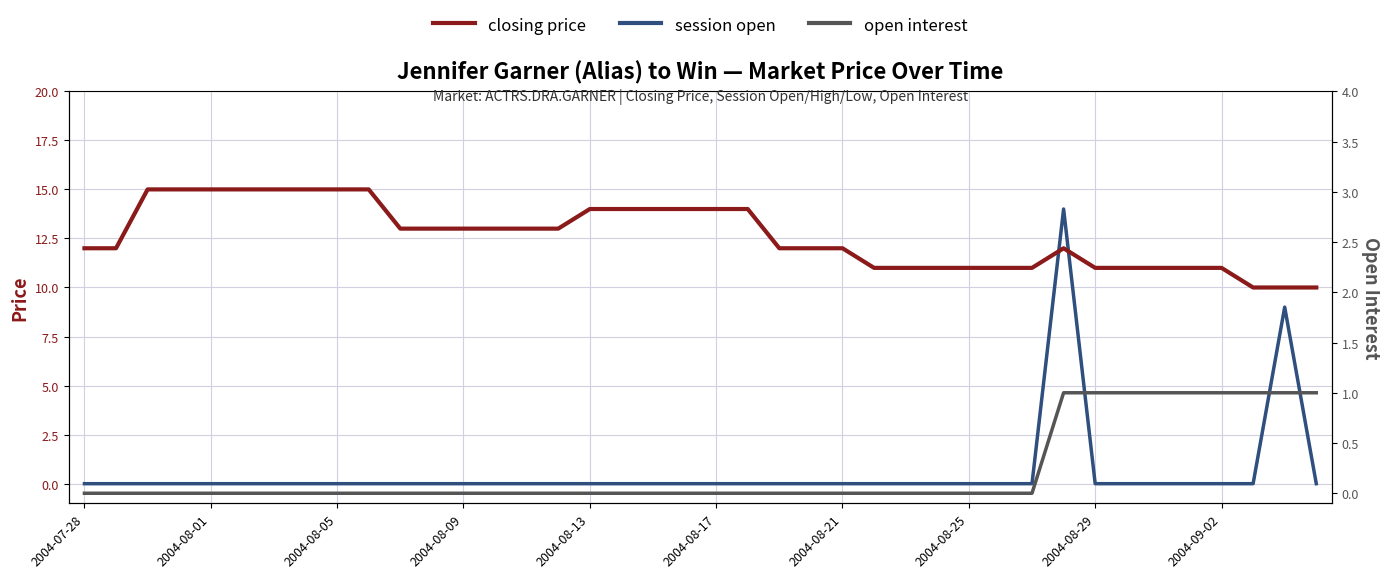

At how many categories does at least one series exceed 14?

8